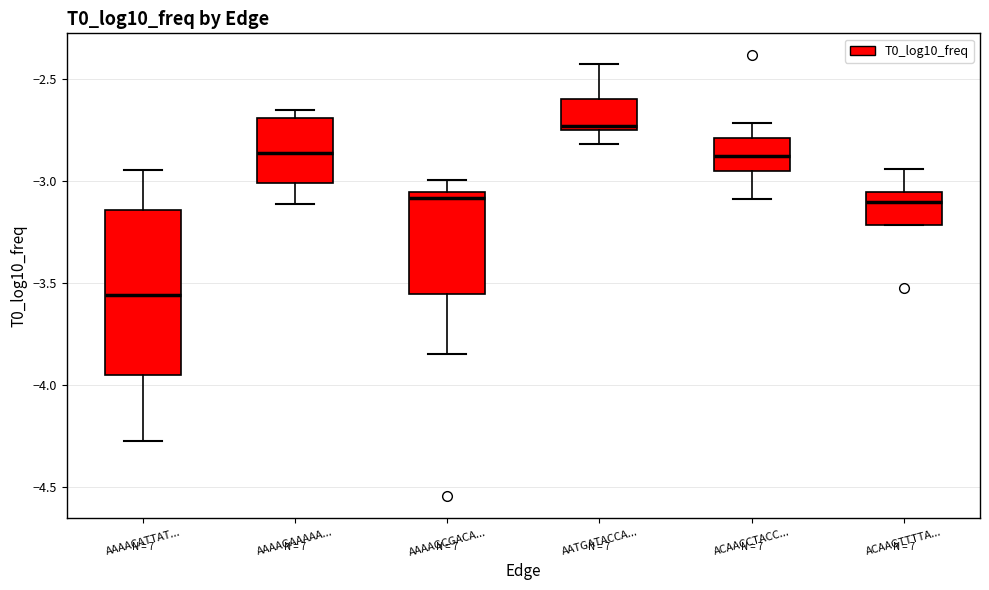

Which box is the tallest, from its lower edge to its upper edge?

AAAACATTAT...